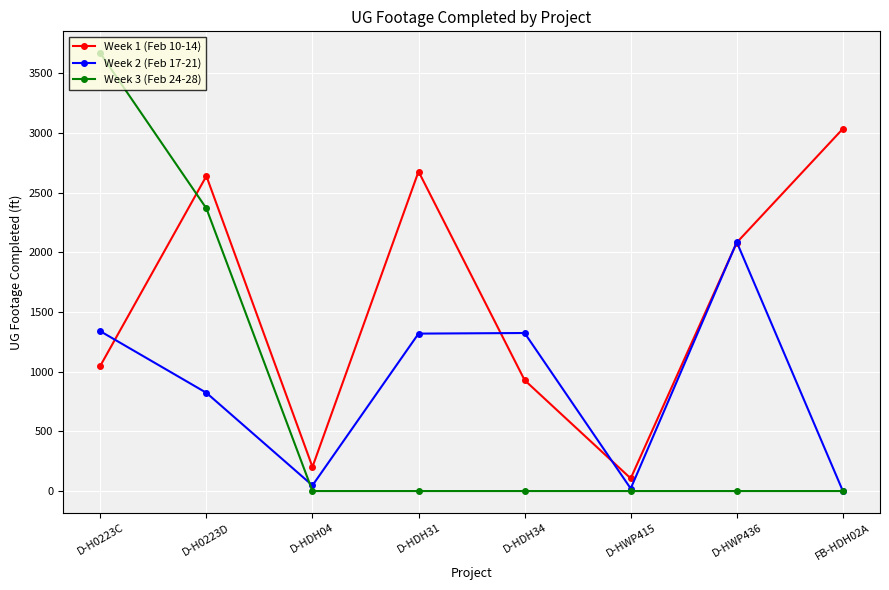

What is the difference between the maximum and second lowest values in the Week 2 (Feb 17-21) series?

2064